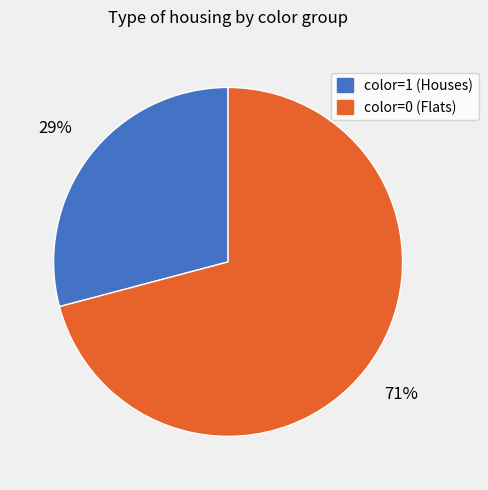

What is the ratio of the value at color=1 (Houses) to the value at color=0 (Flats)?

0.4